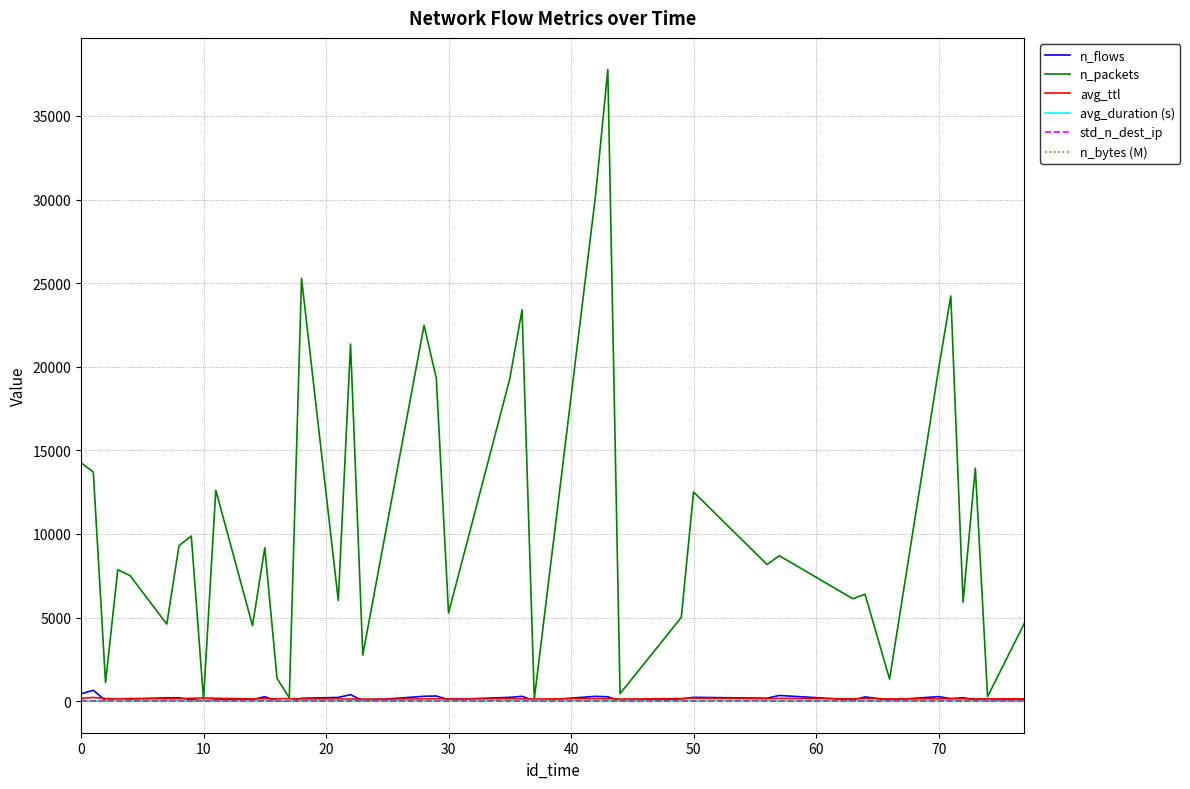

Which series has the widest spread of values?

n_packets